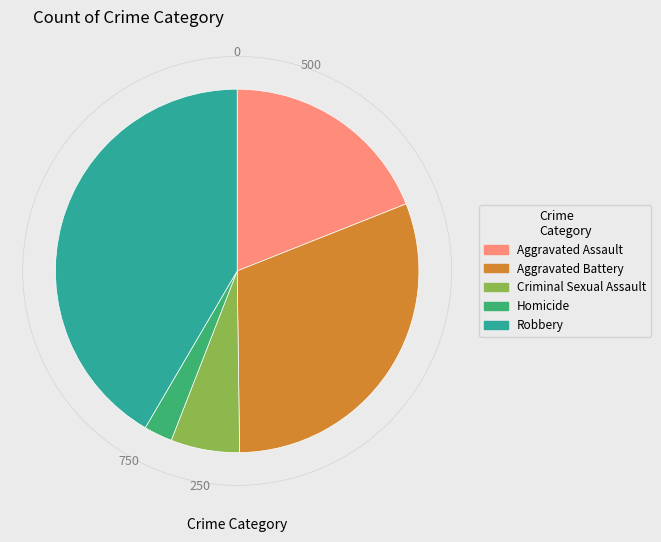

Count the number of slices in the pie.

5